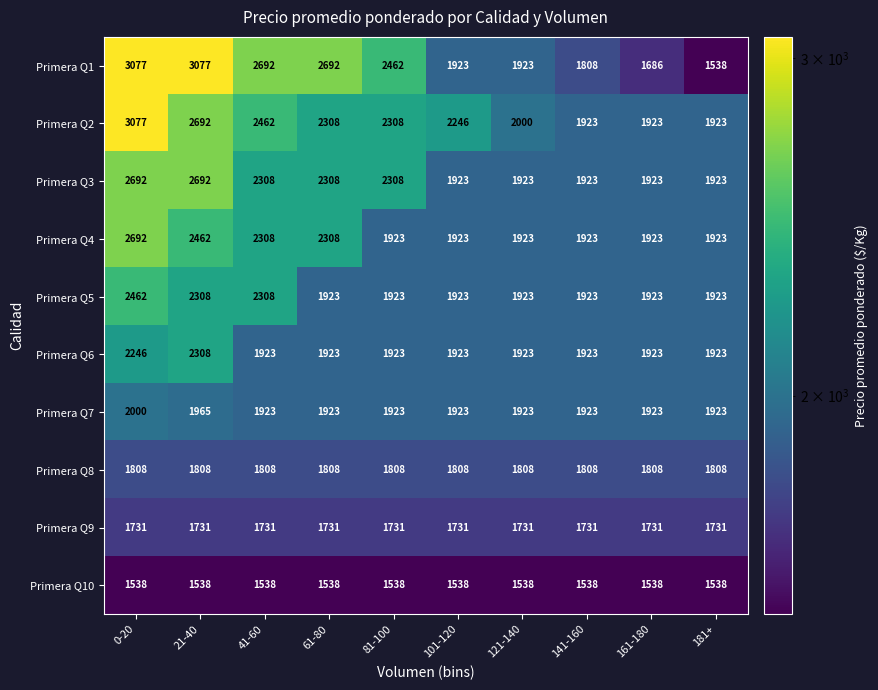

Is it true that Primera Q9 equals 1731 at 0-20?

True